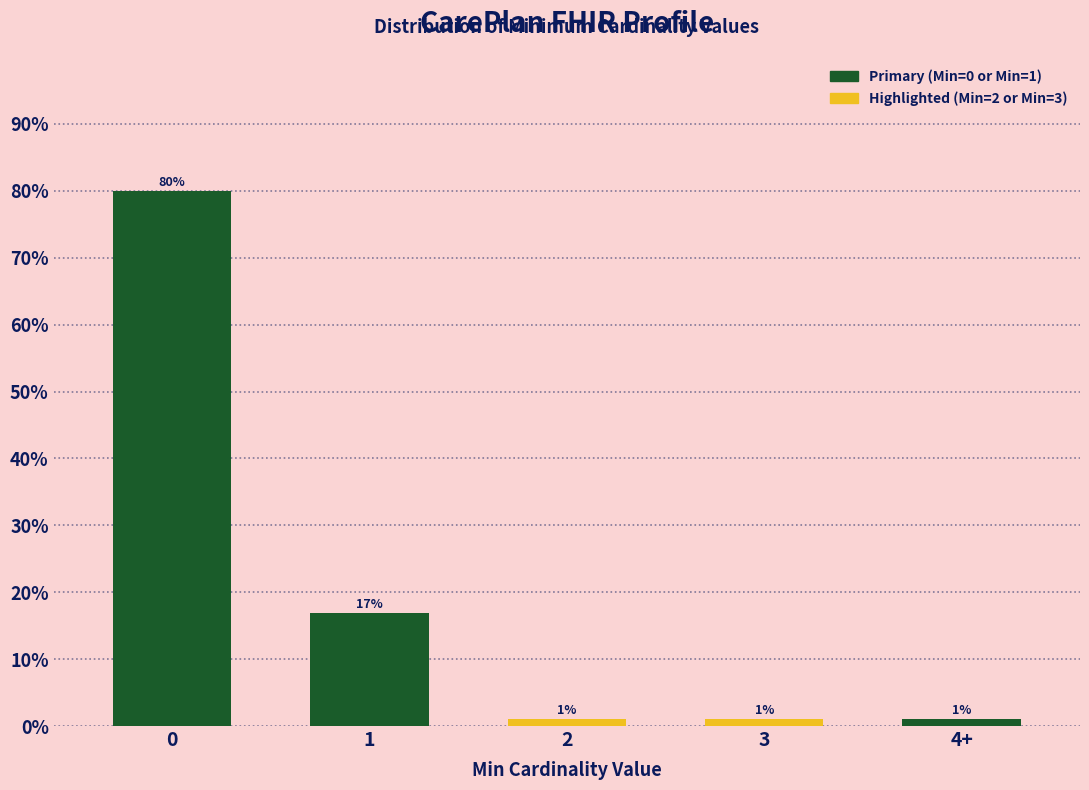

Are the bars horizontal?

No